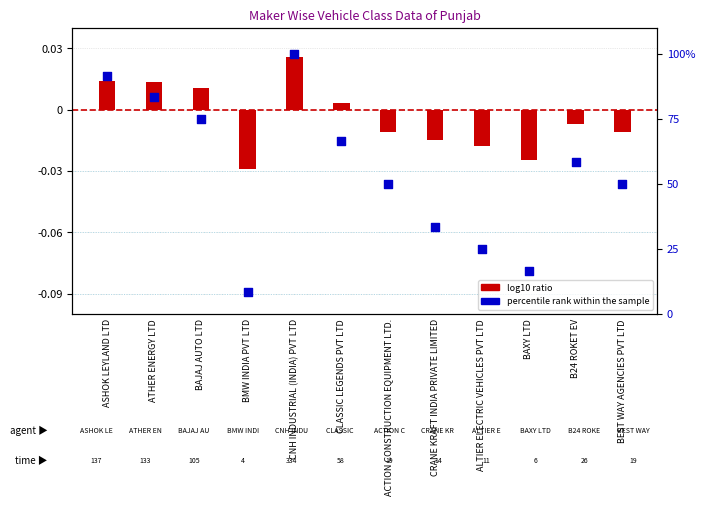

Which series reaches the minimum Y coordinate?

log10 ratio